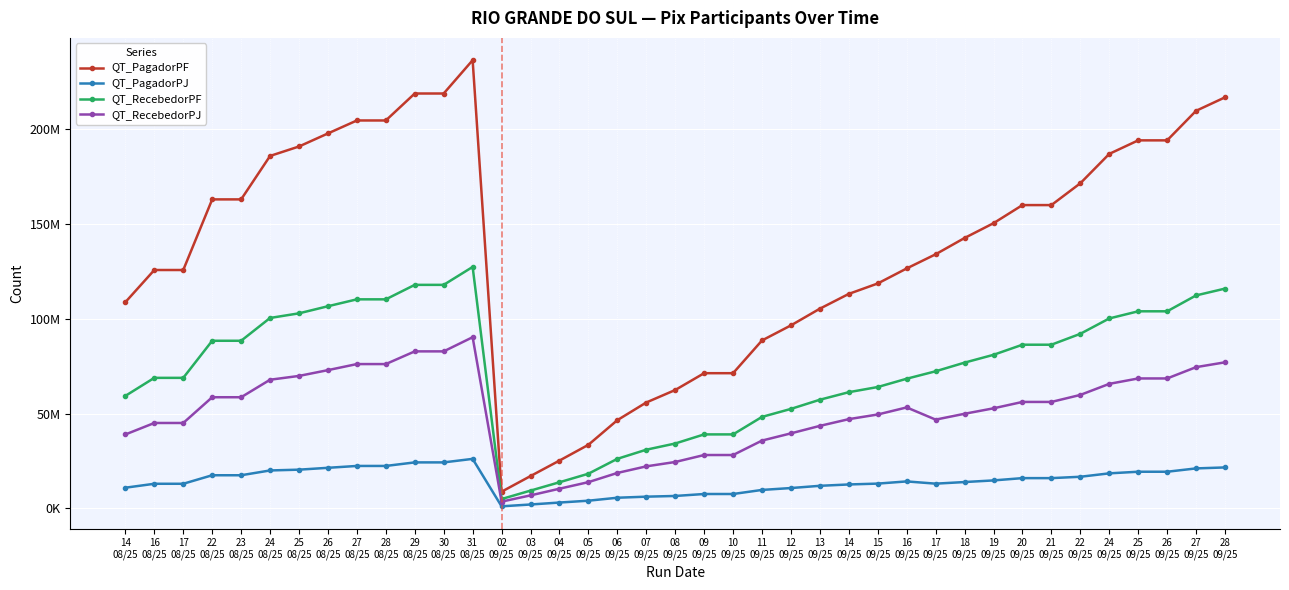

At which category does QT_PagadorPJ reach its first local peak?

31
08/25